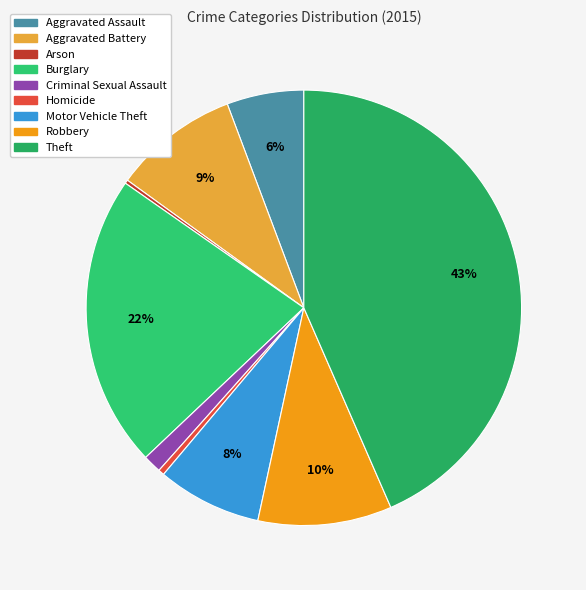

What is the largest slice in the pie chart?

Theft